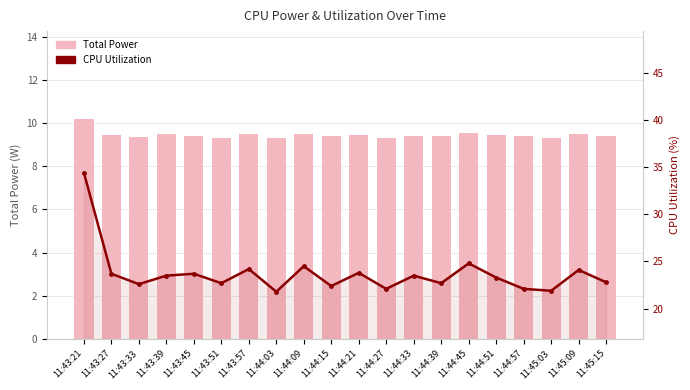

Which category has the highest value across all series?

11:43:21